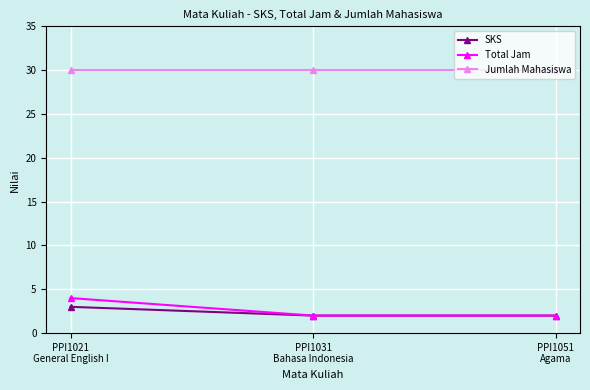

What is the maximum value for Jumlah Mahasiswa?

30